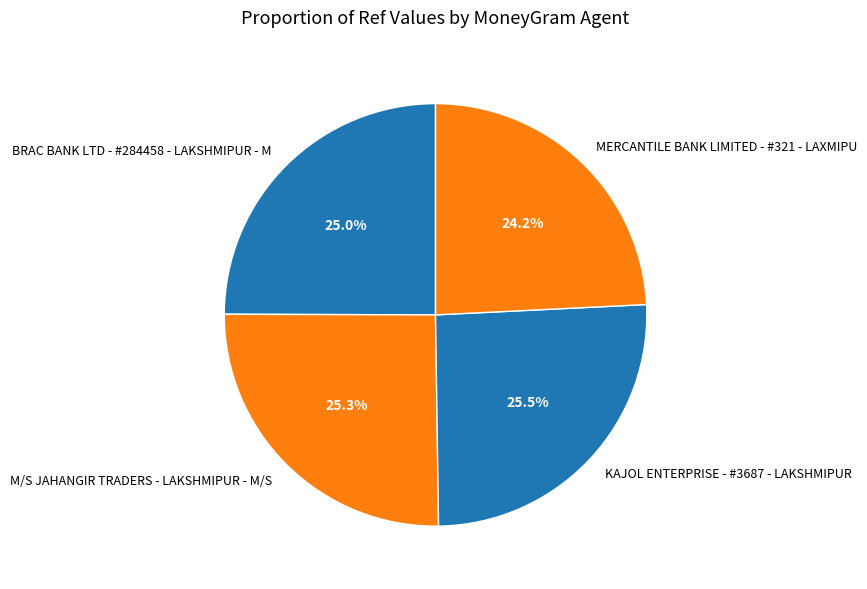

Which category has the smallest portion of the pie?

MERCANTILE BANK LIMITED - #321 - LAXMIPU